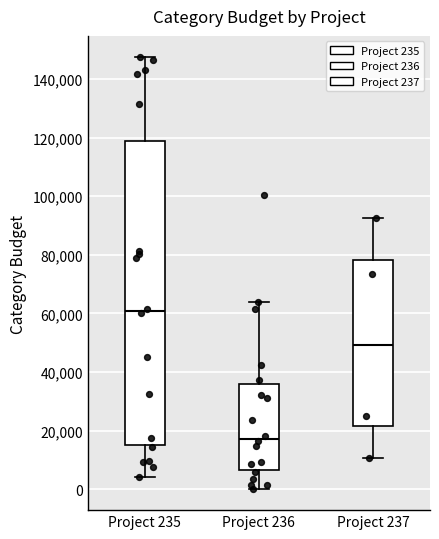

Reading left to right, transcribe this box plot: for each box, give where its median line is, the range the box spans, and where its two whiskers end, as read against the y-axis. The values are not printed on the chart, so give them approximately, as read against the axis.

Project 235: median 60000, box 16000 to 118000, whiskers 4000 to 148000
Project 236: median 18000, box 6000 to 36000, whiskers 0 to 64000
Project 237: median 50000, box 22000 to 78000, whiskers 10000 to 92000